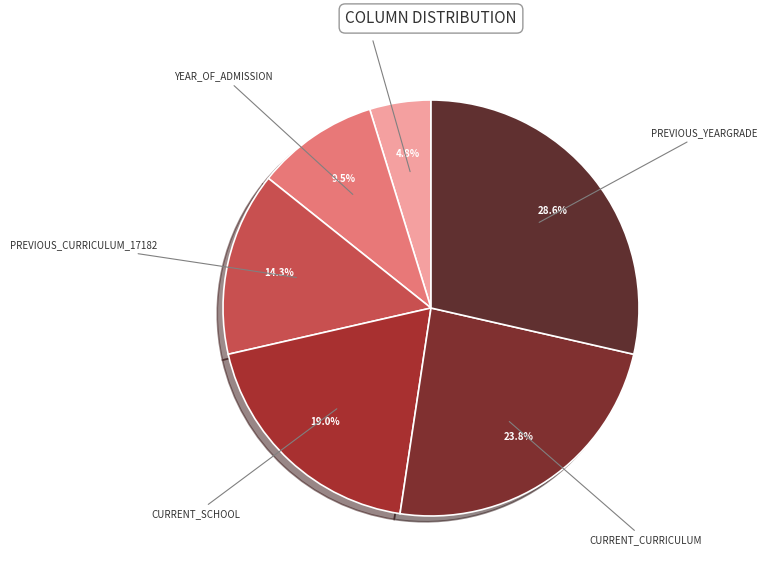

How many slices are in this pie chart?

6